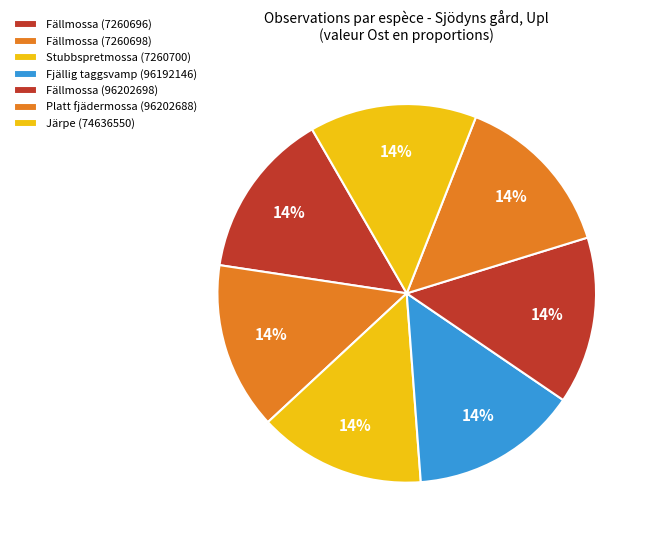

How many slices are in this pie chart?

7